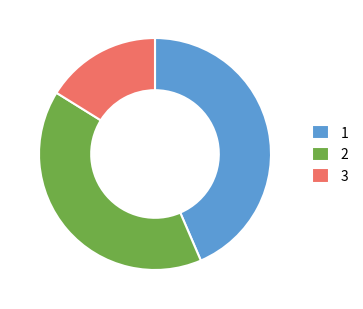

Combined, do 2 and 3 account for over 50%?

Yes